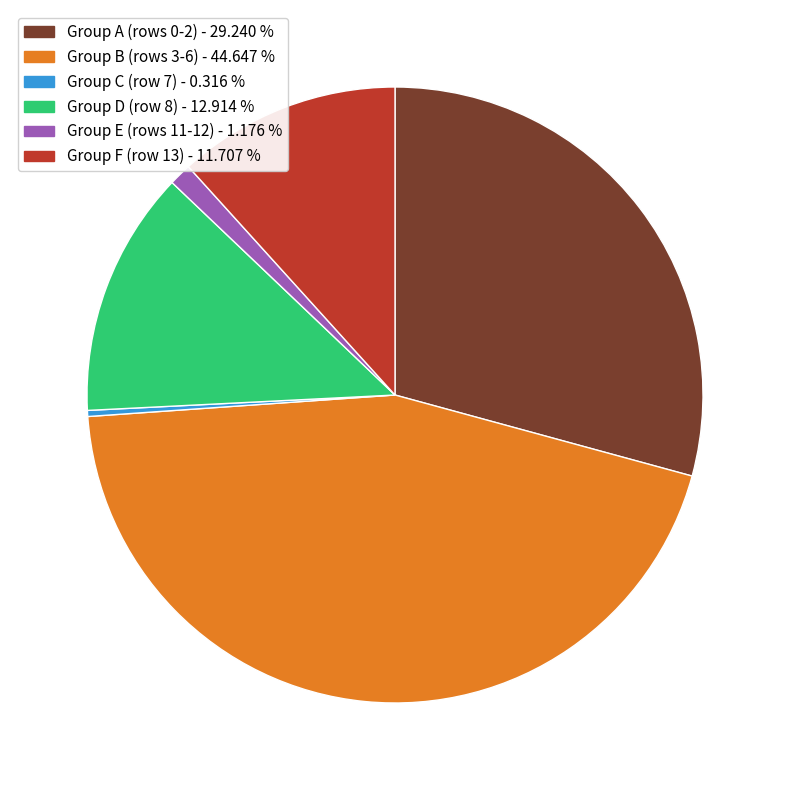

Is there any slice that represents more than half of the pie?

No